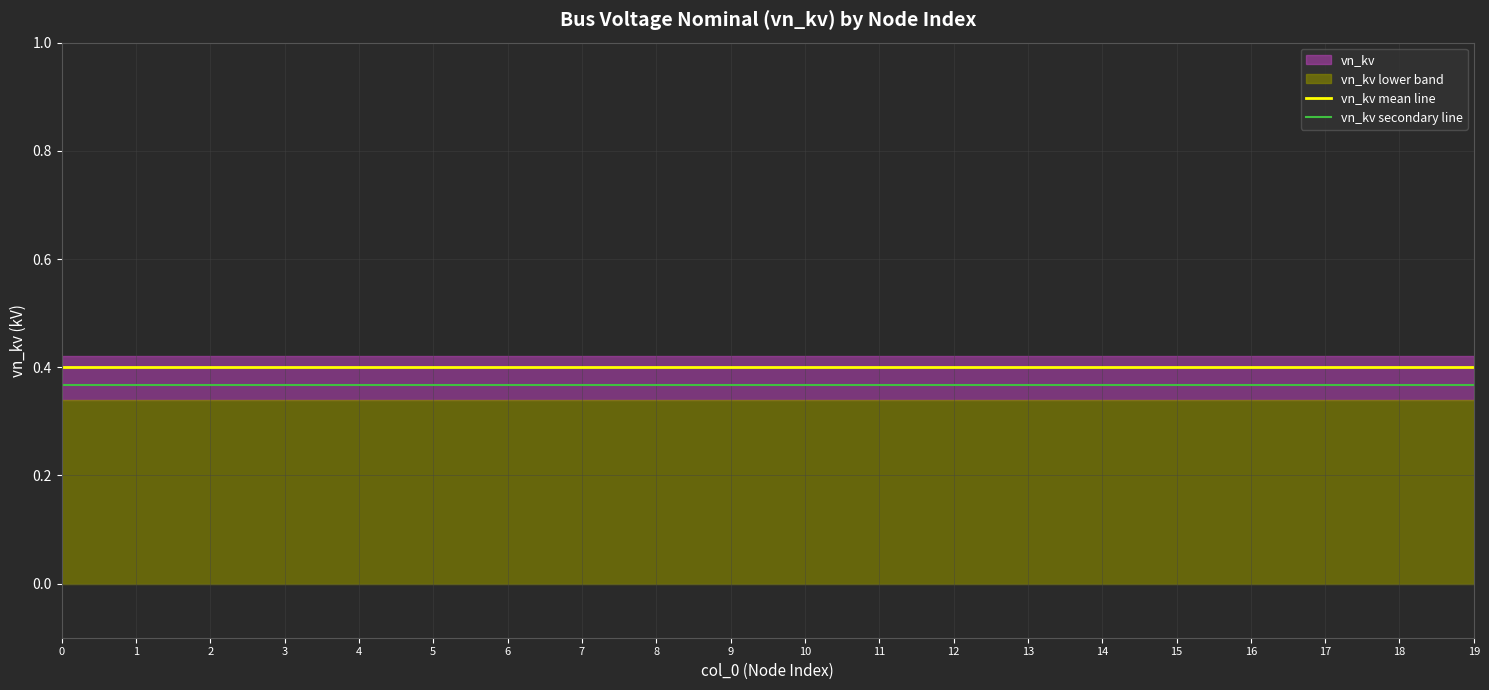

What is the maximum value shown in the chart?

0.4